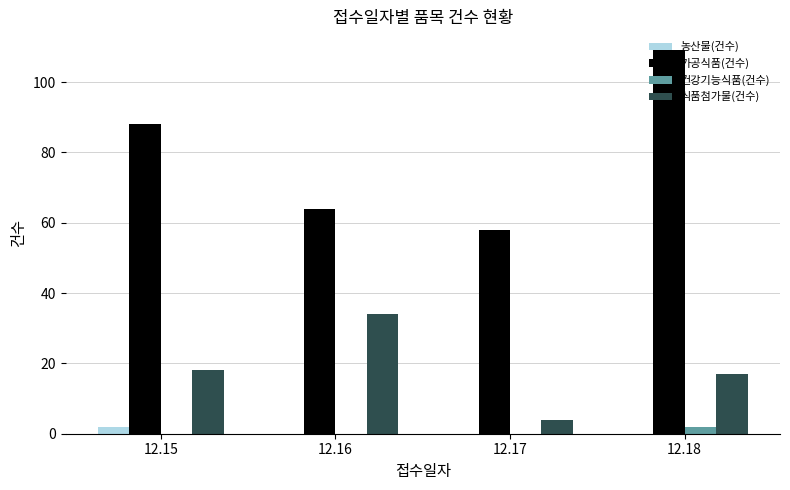

Reading right to left, what are all the values shown in this chart?

농산물(건수): 12.18=0	12.17=0	12.16=0	12.15=2
가공식품(건수): 12.18=109	12.17=58	12.16=64	12.15=88
건강기능식품(건수): 12.18=2	12.17=0	12.16=0	12.15=0
식품첨가물(건수): 12.18=17	12.17=4	12.16=34	12.15=18